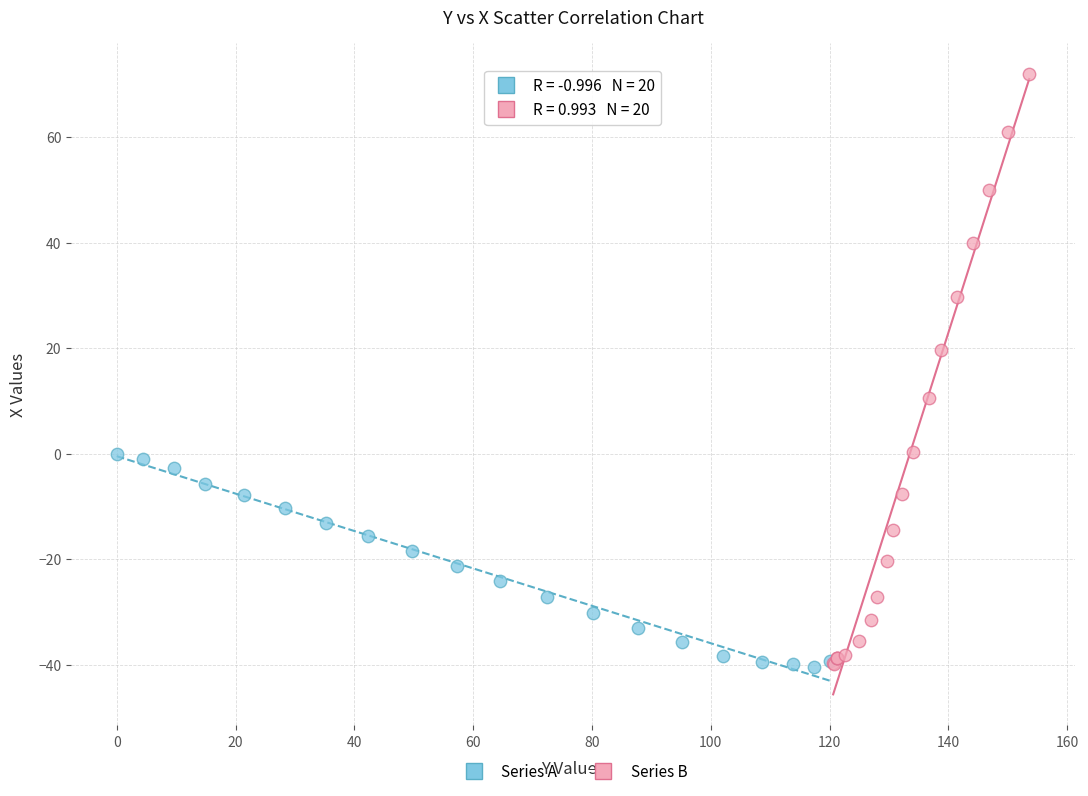

Which series has the widest spread of Y values?

Series B